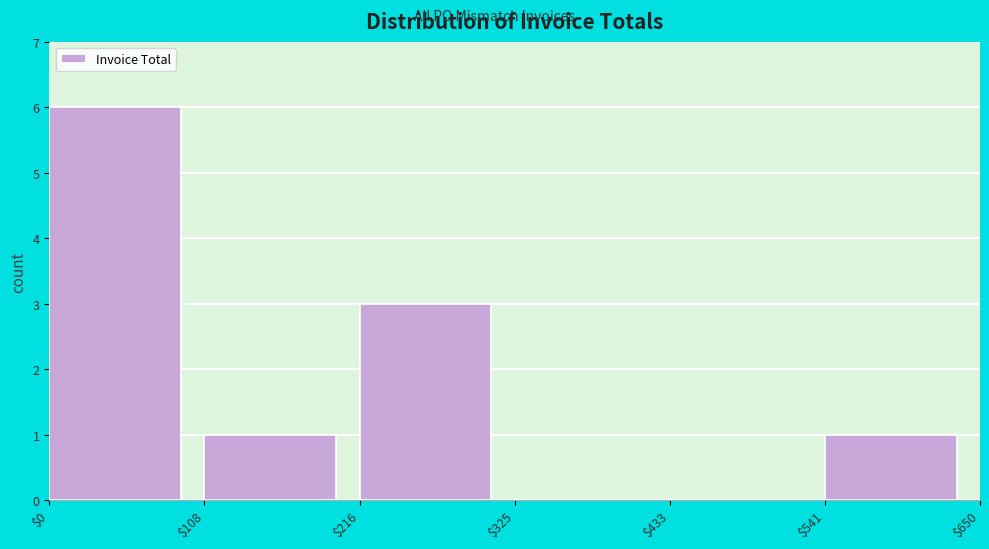

What is the height of the bar covering $0 to $108 on the x-axis? The values are not printed on the chart, so give them approximately, as read against the axis.

6